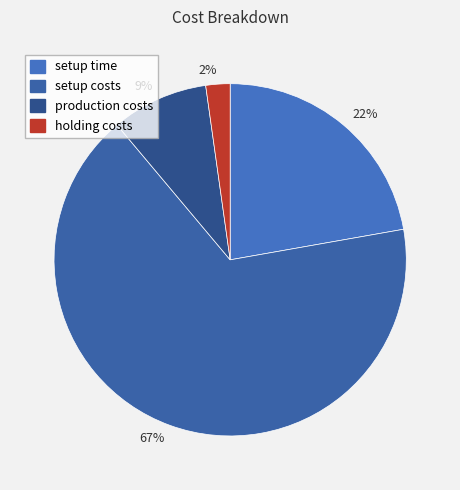

How many slices are in this pie chart?

4